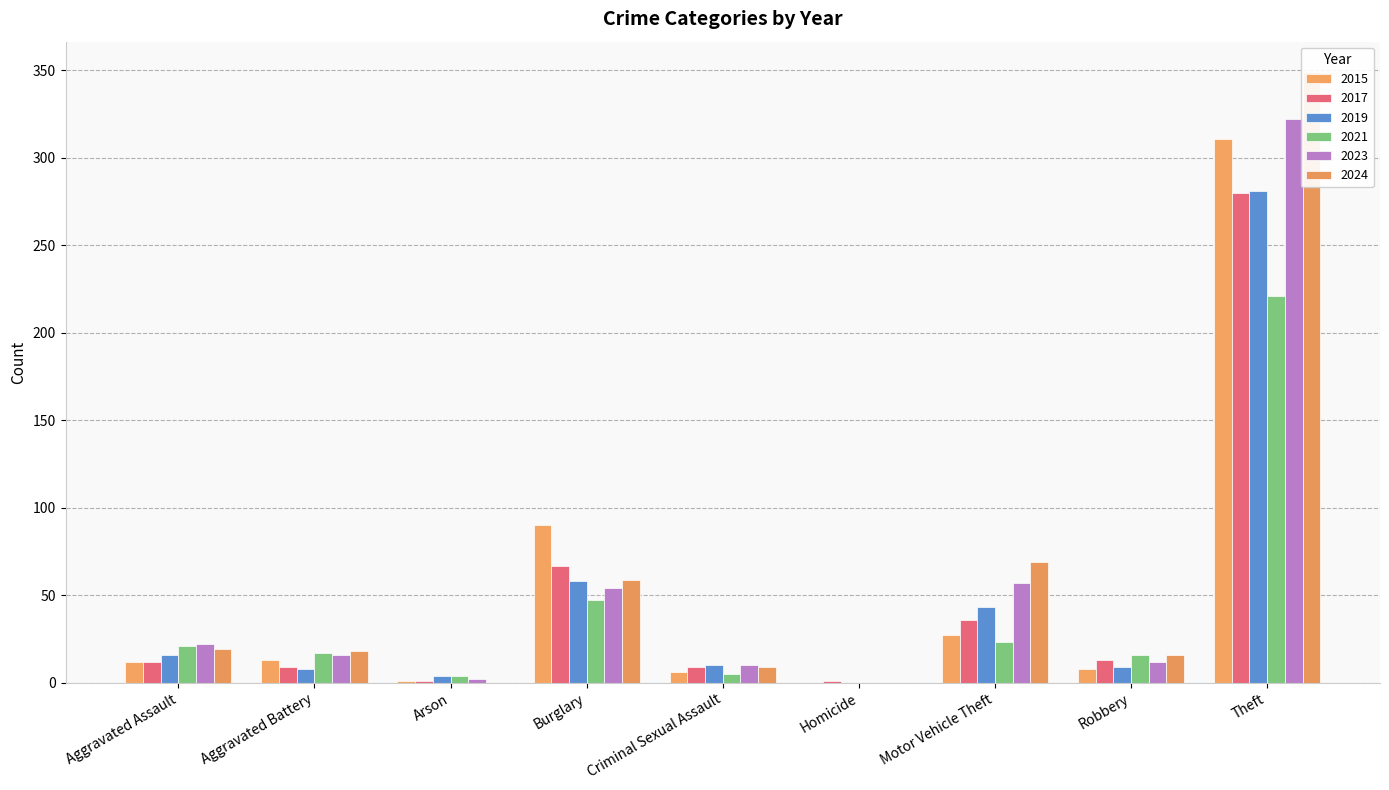

What is the difference between the second highest and second lowest values in the 2017 series?

66